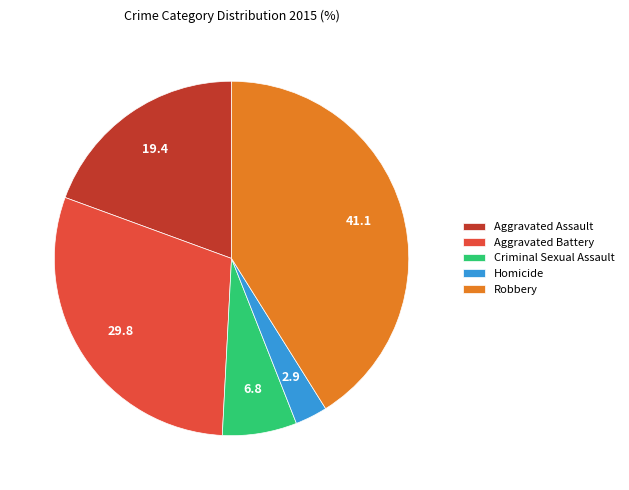

How many segments does this pie chart have?

5